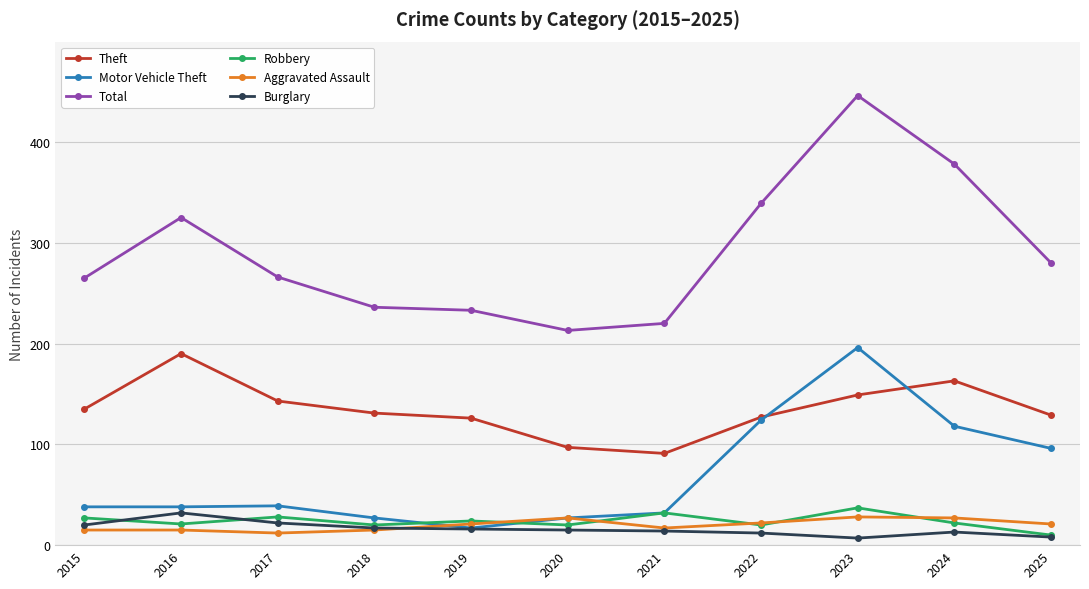

How many lines are shown in the chart?

6